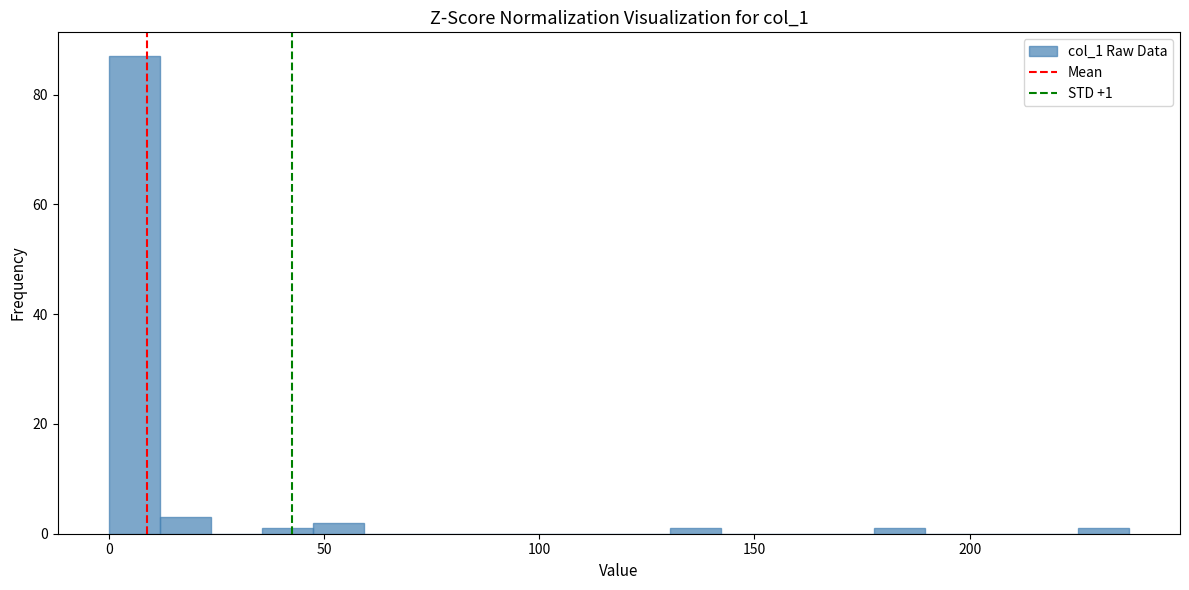

Read against the x-axis, roughly where is the centre of the tallest bar?

5